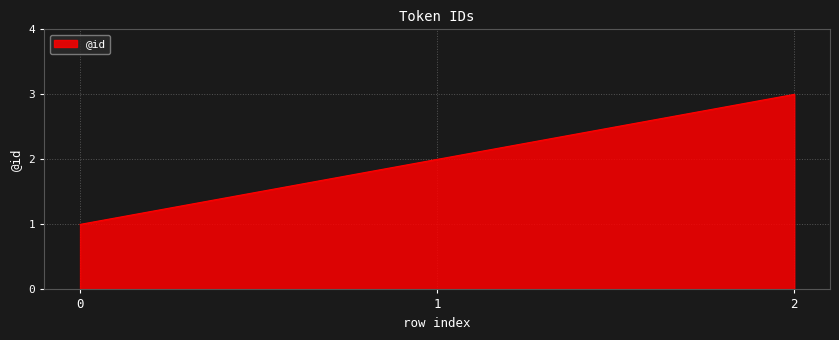

True or false: the data shows 1 at 0.

True